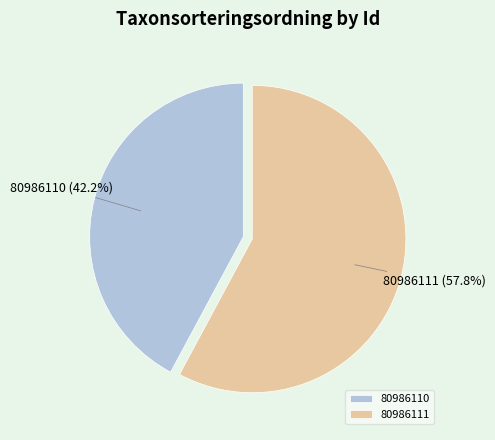

Rank the categories by value from highest to lowest.

80986111, 80986110